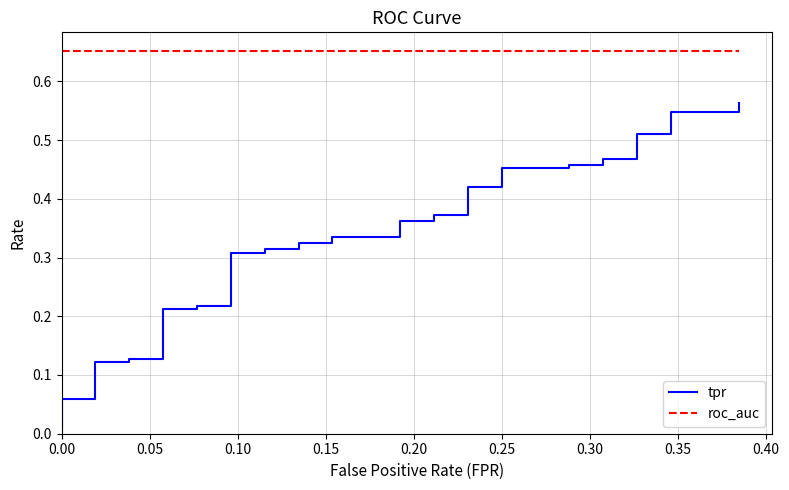

True or false: roc_auc has more than 0 points higher than both neighbors.

False